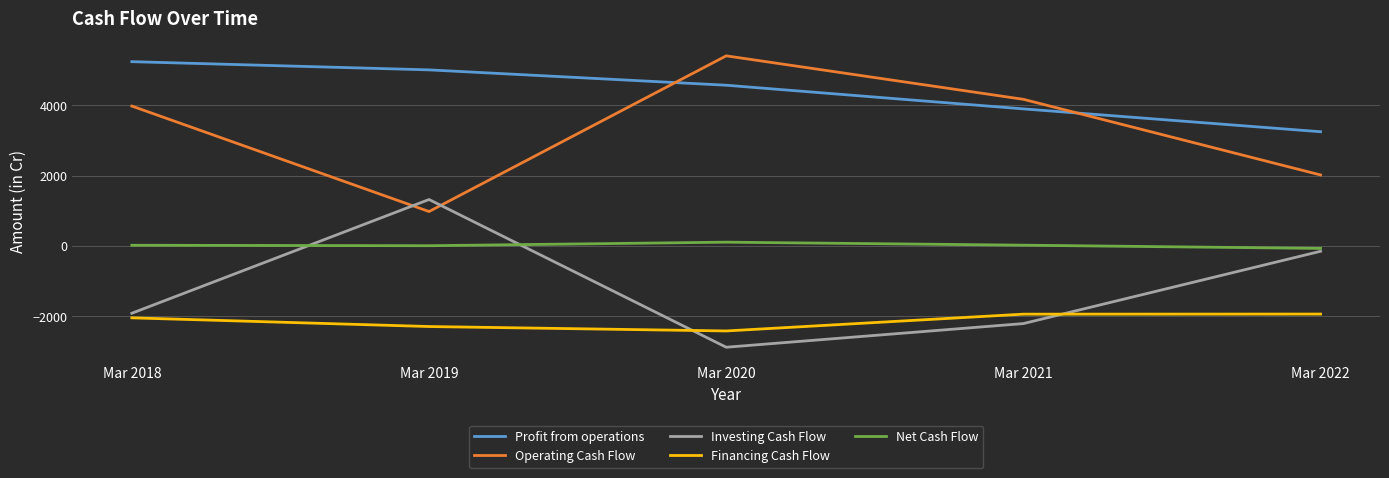

At which label is Operating Cash Flow closest to 3194?

Mar 2018